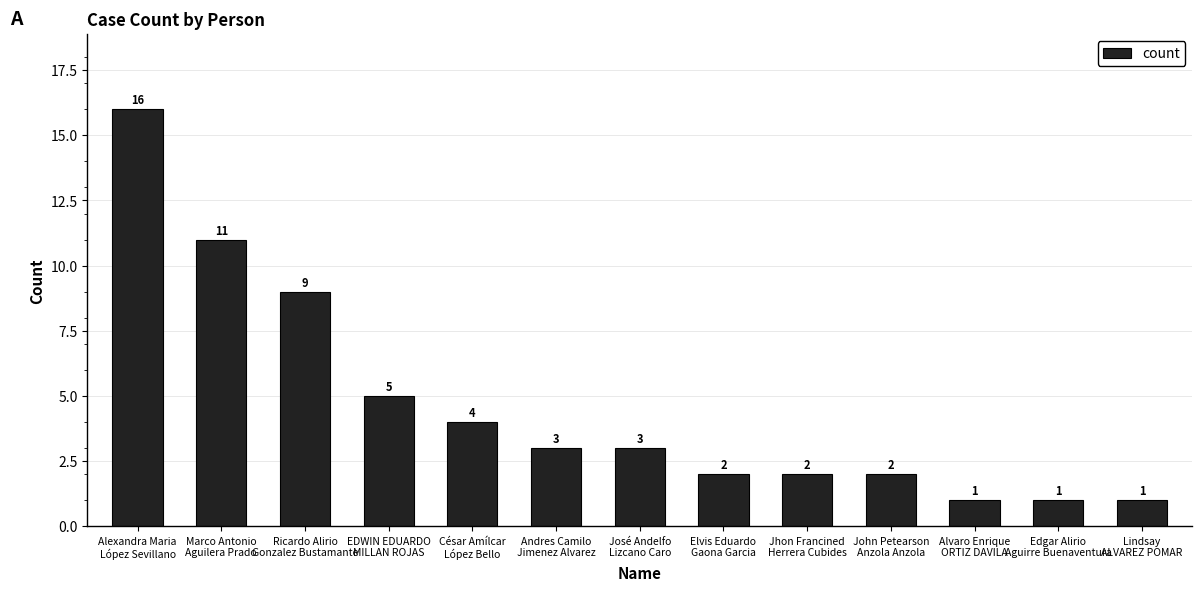

What is the greatest value displayed?

16